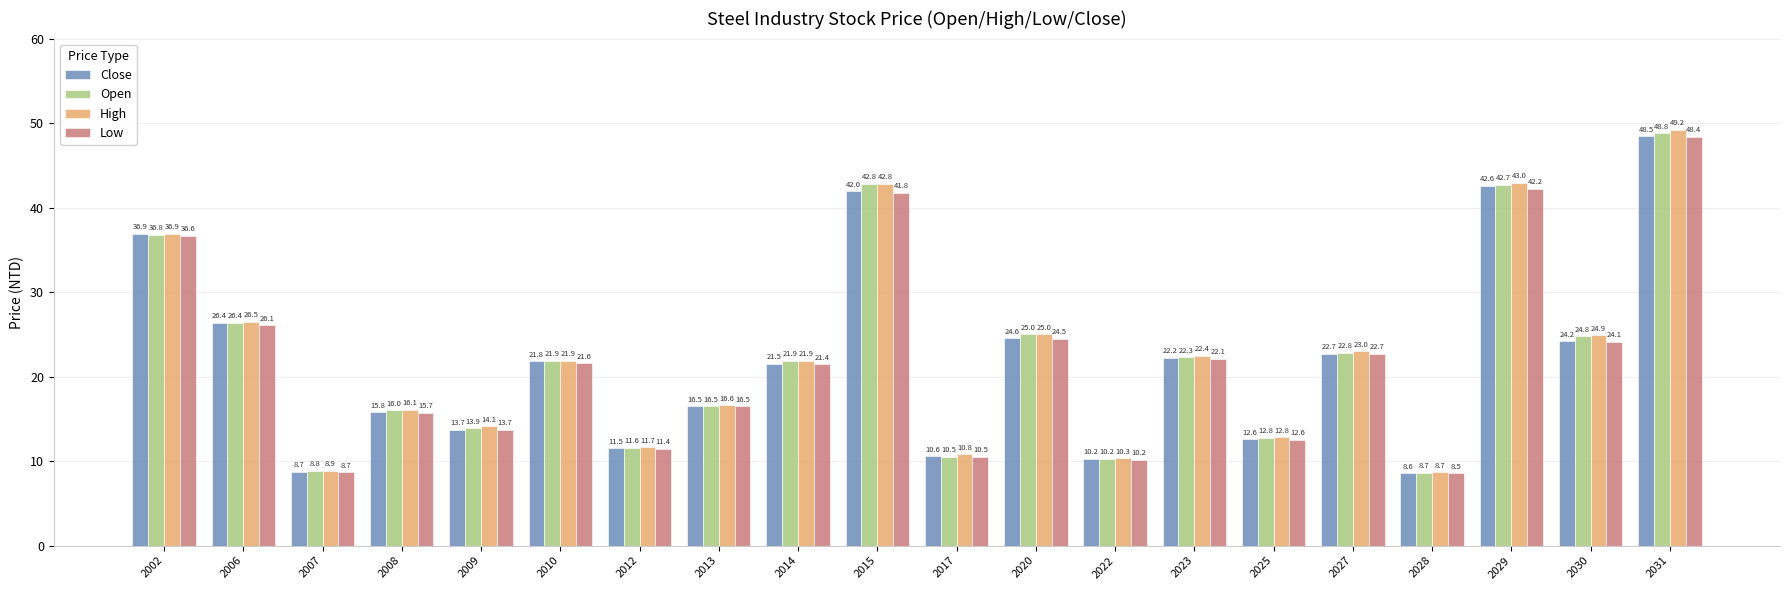

How many data points in High are above 21?

11